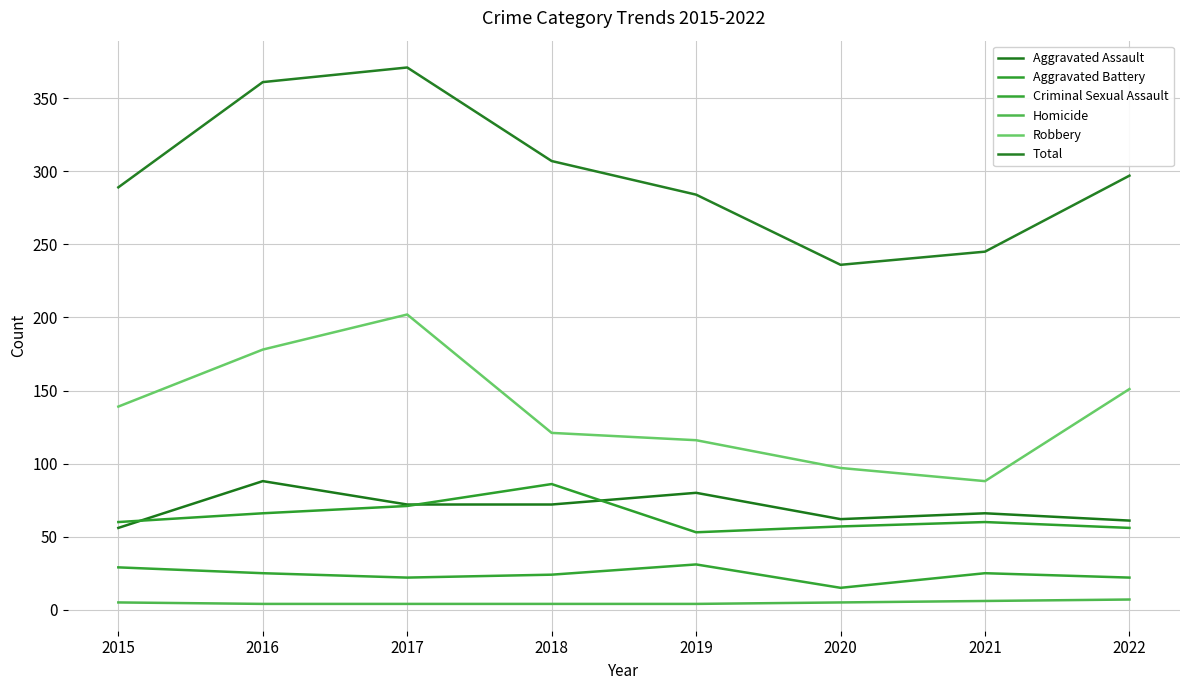

How many values in the Aggravated Battery series are below 60?

3